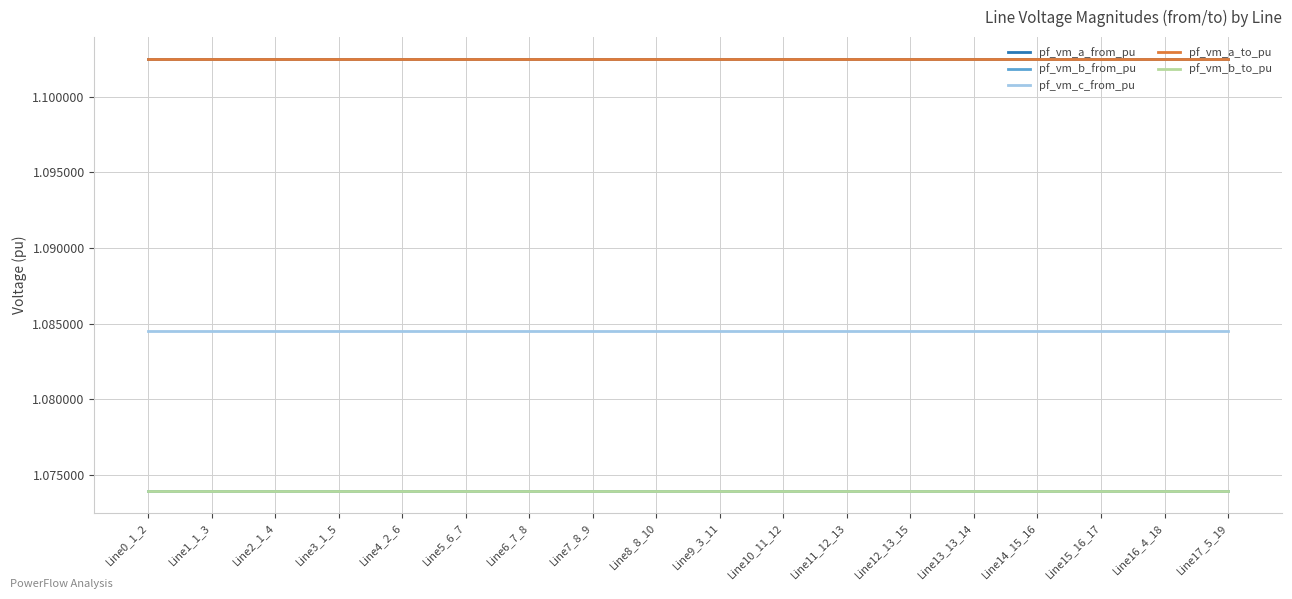

What is the highest value of the pf_vm_b_from_pu series?

1.1